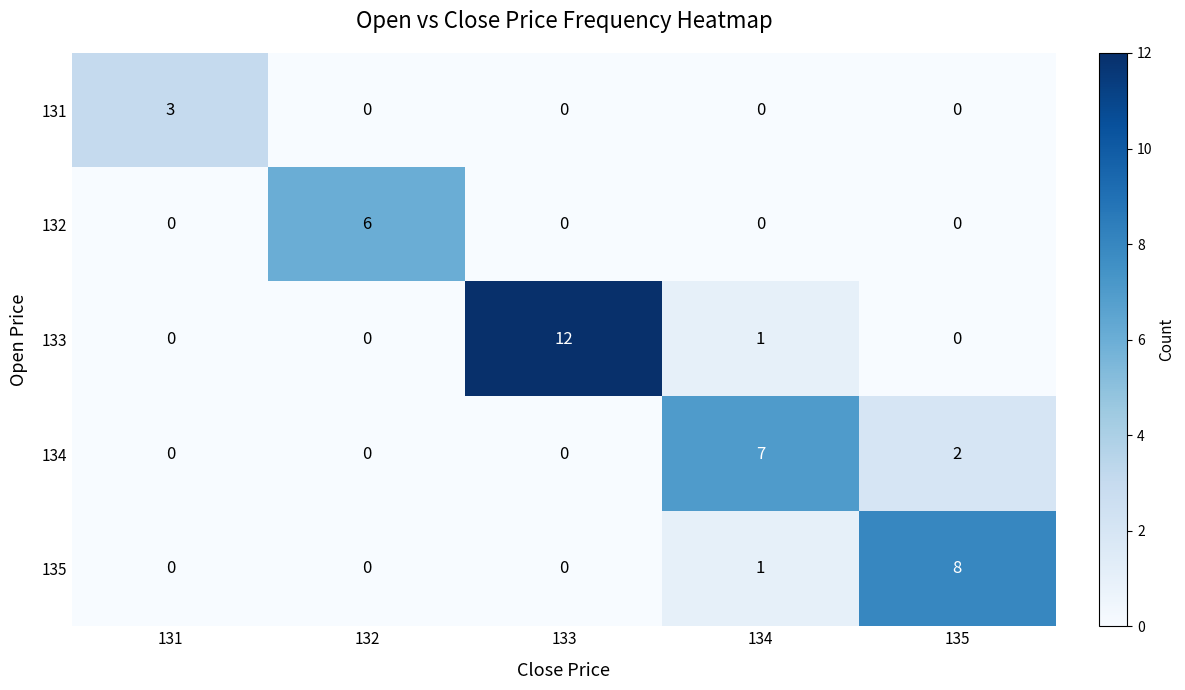

Which series changed the most between 131 and 133?

133